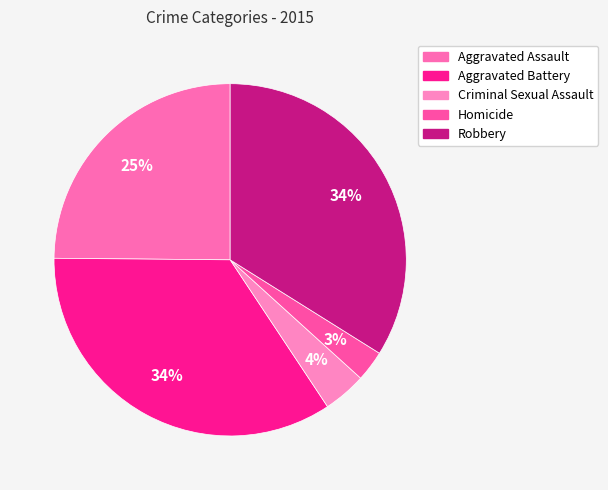

Which has a higher value, Aggravated Assault or Criminal Sexual Assault?

Aggravated Assault